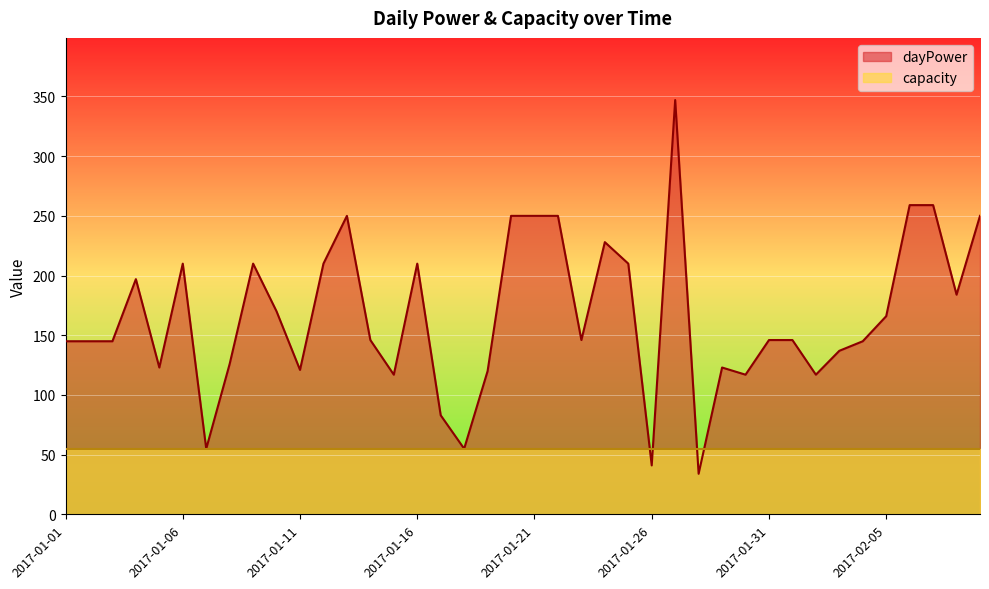

What is the label of the 16th point from the right?

2017-01-25